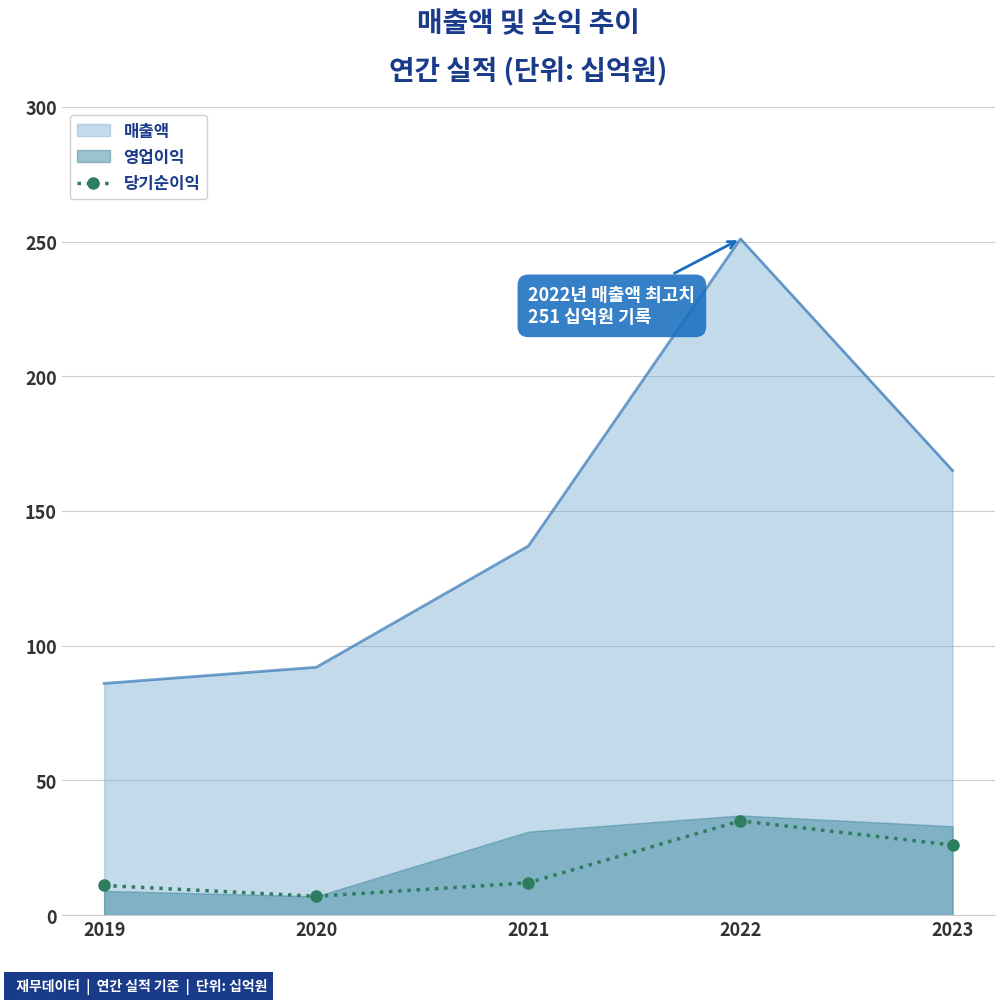

Is it true that the value at 2023 is 26?

True